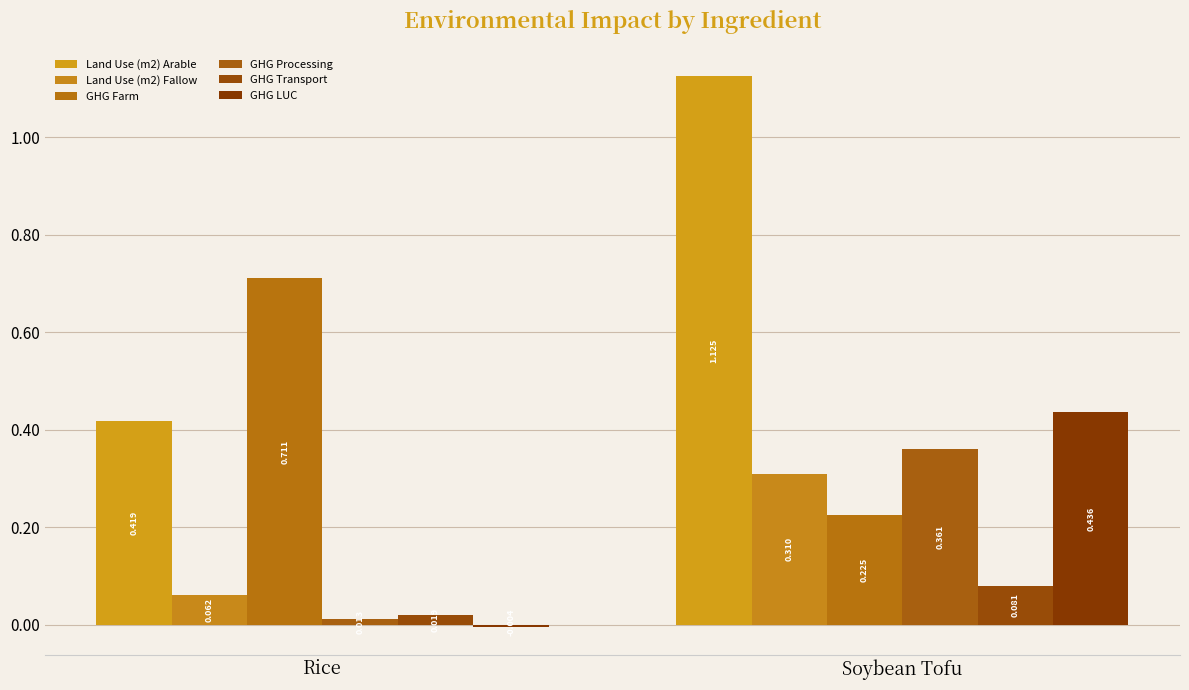

Are the bars horizontal?

No